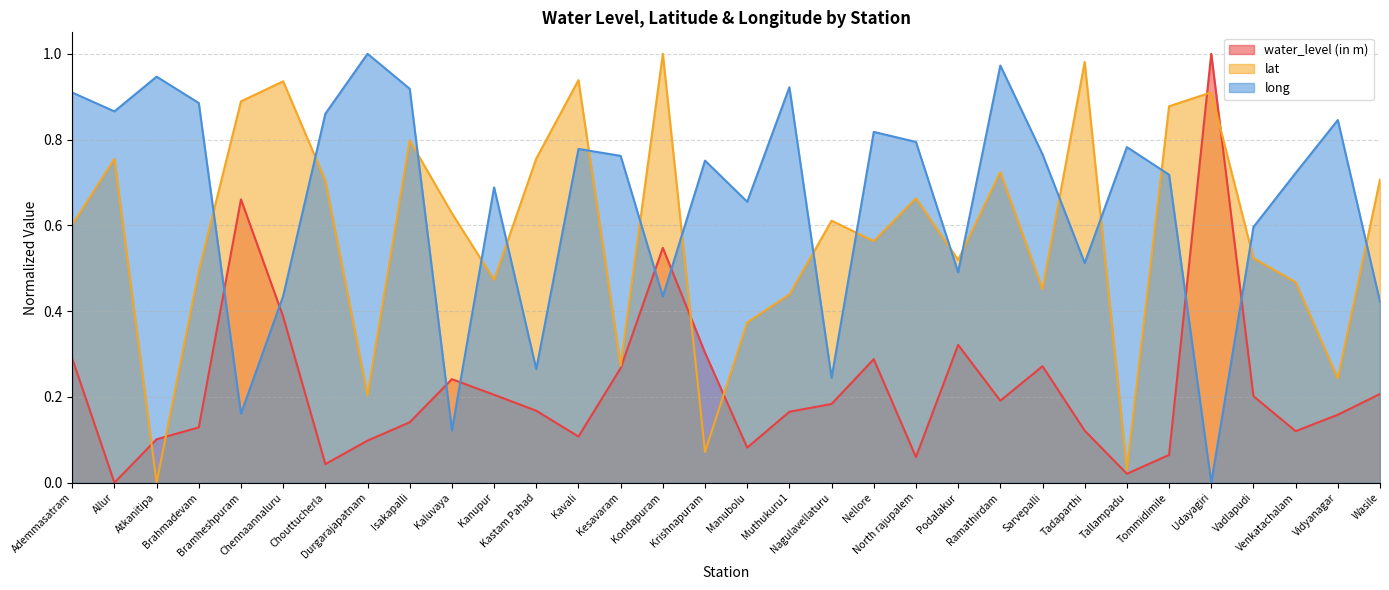

What is the difference between the highest and lowest values at Podalakur?

0.2